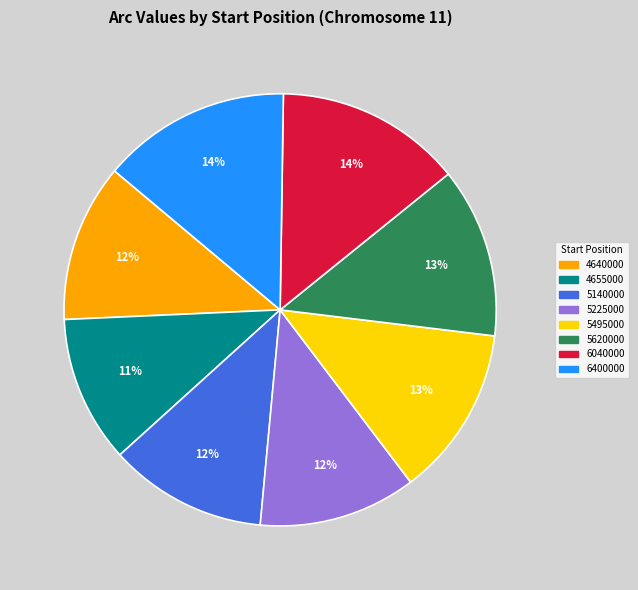

To the nearest percent, what is the difference between the largest and smallest slice percentages?

3%